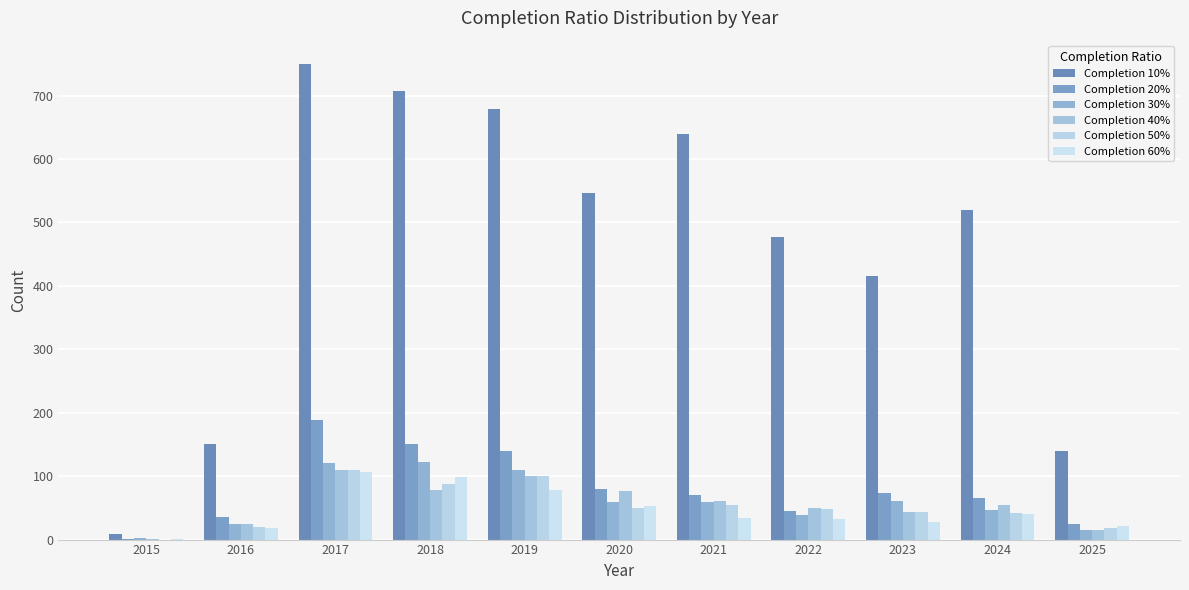

What is the difference between the Completion 40% values at 2018 and 2019?

23